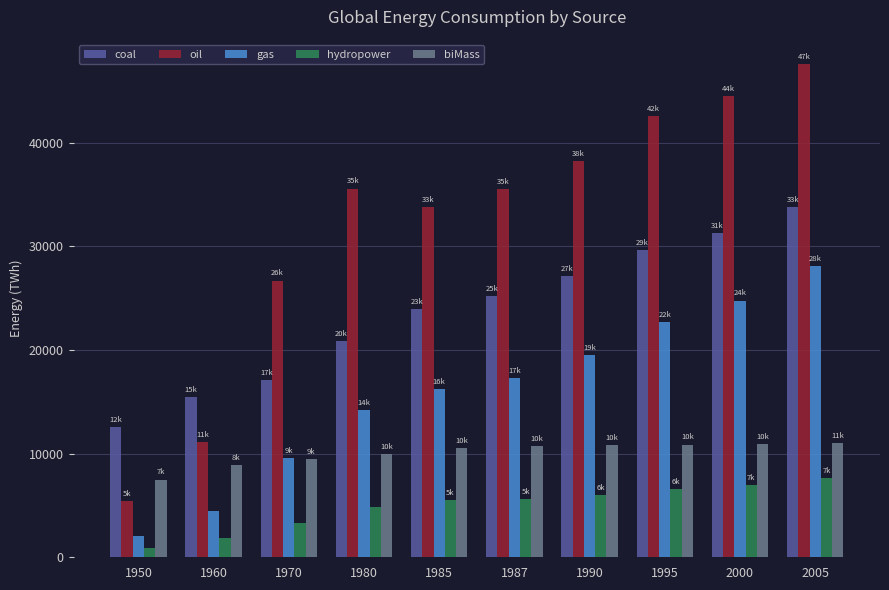

What is the total value across all series at 2005?

128005